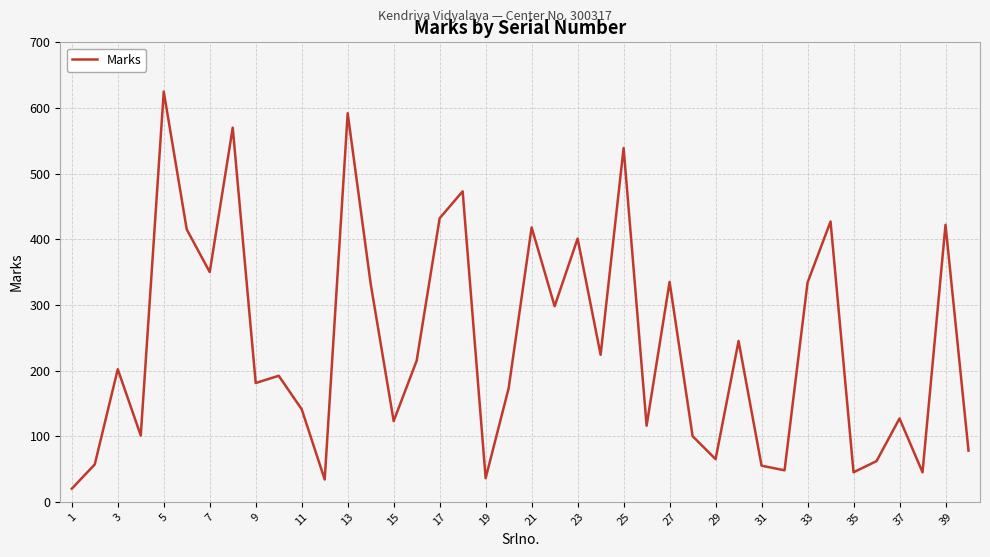

What is the maximum value shown in the chart?

625